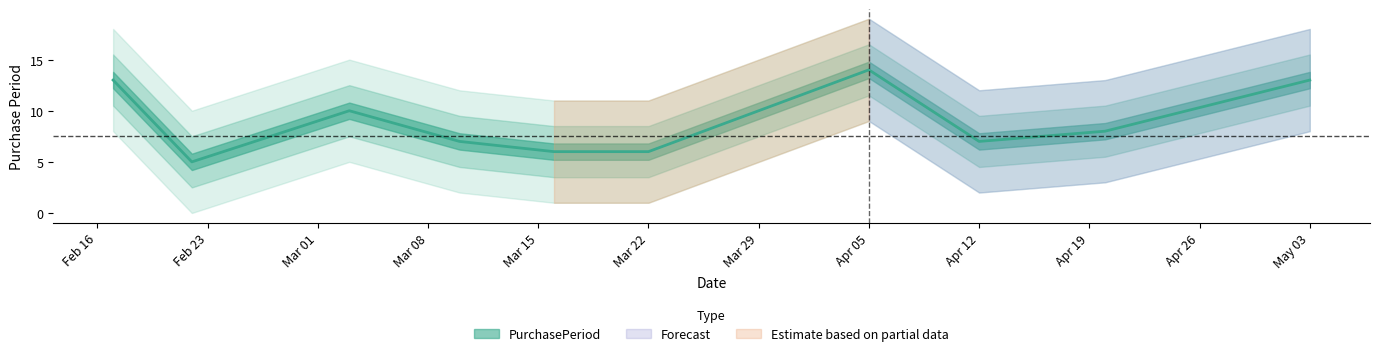

What is the label of the 1st point from the right?

May 03